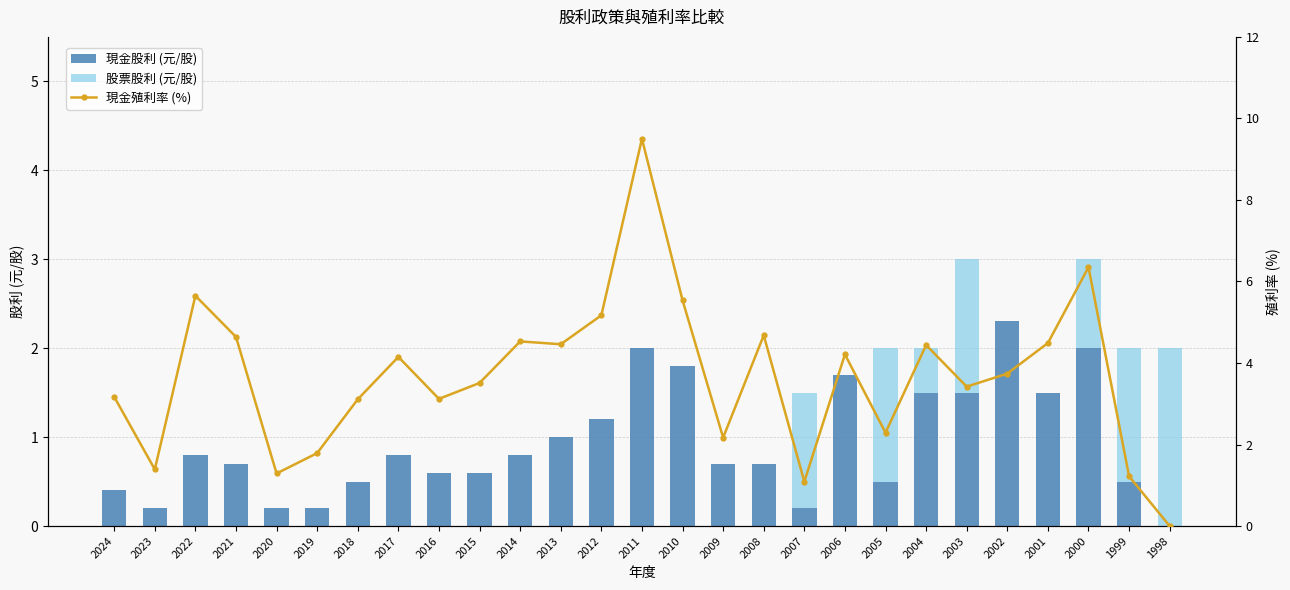

How many categories are shown in the chart?

27